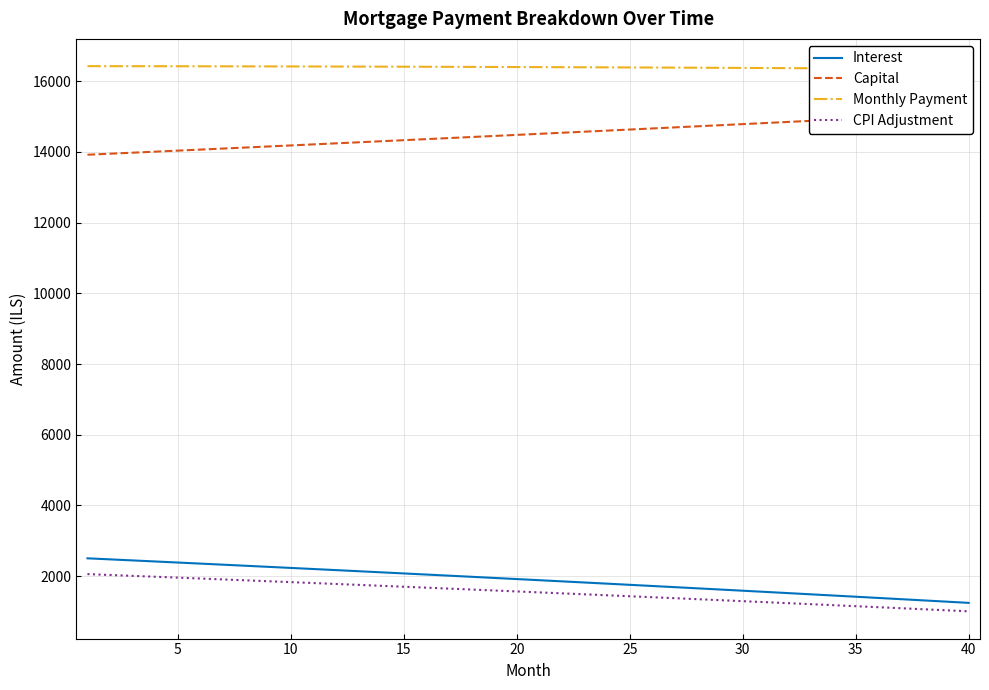

What is the highest value of the Interest series?

2505.2